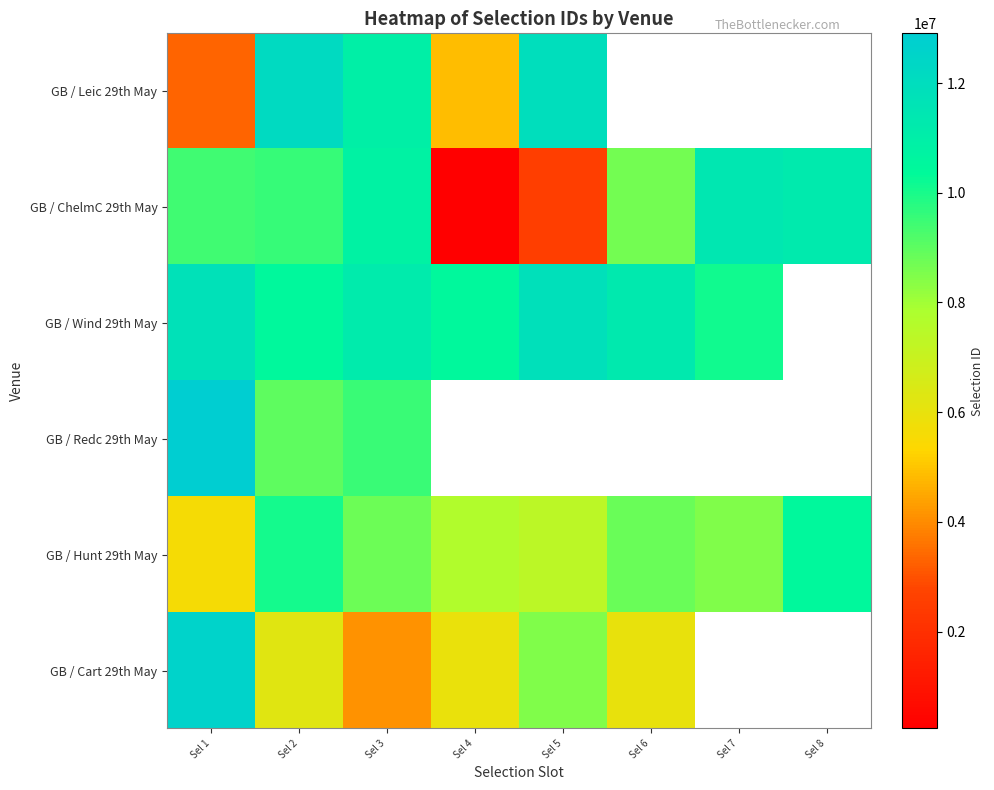

The GB / ChelmC 29th May series shows 6436833.6 at Sel 8. True or false?

False